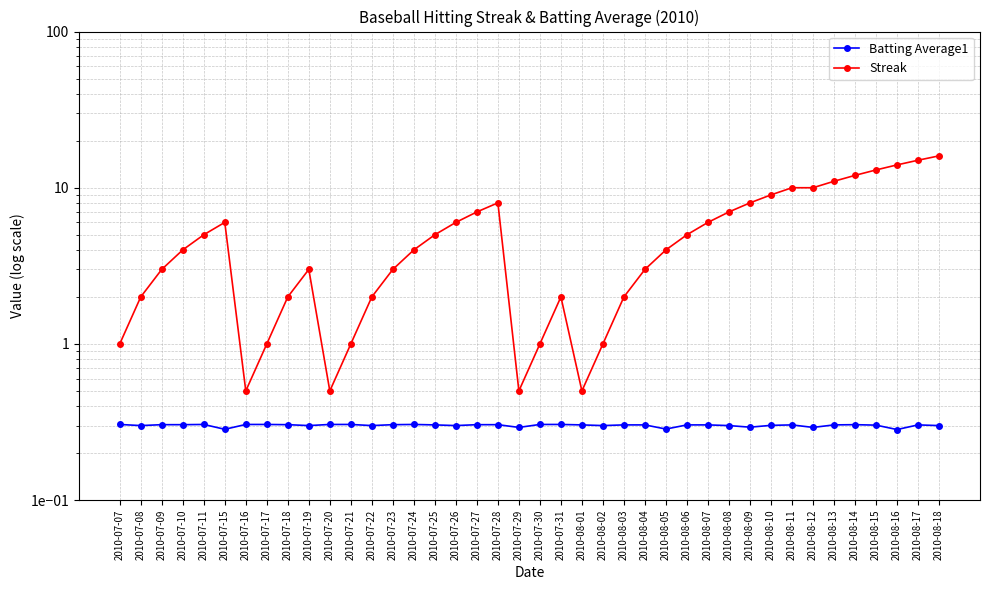

Does the chart display data point markers on the line(s)?

Yes